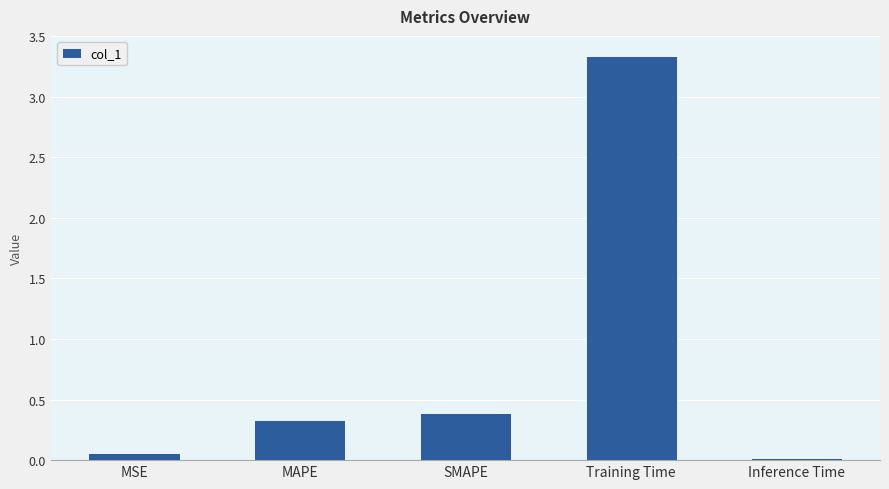

List the labels in order of value, smallest first.

Inference Time, MSE, MAPE, SMAPE, Training Time